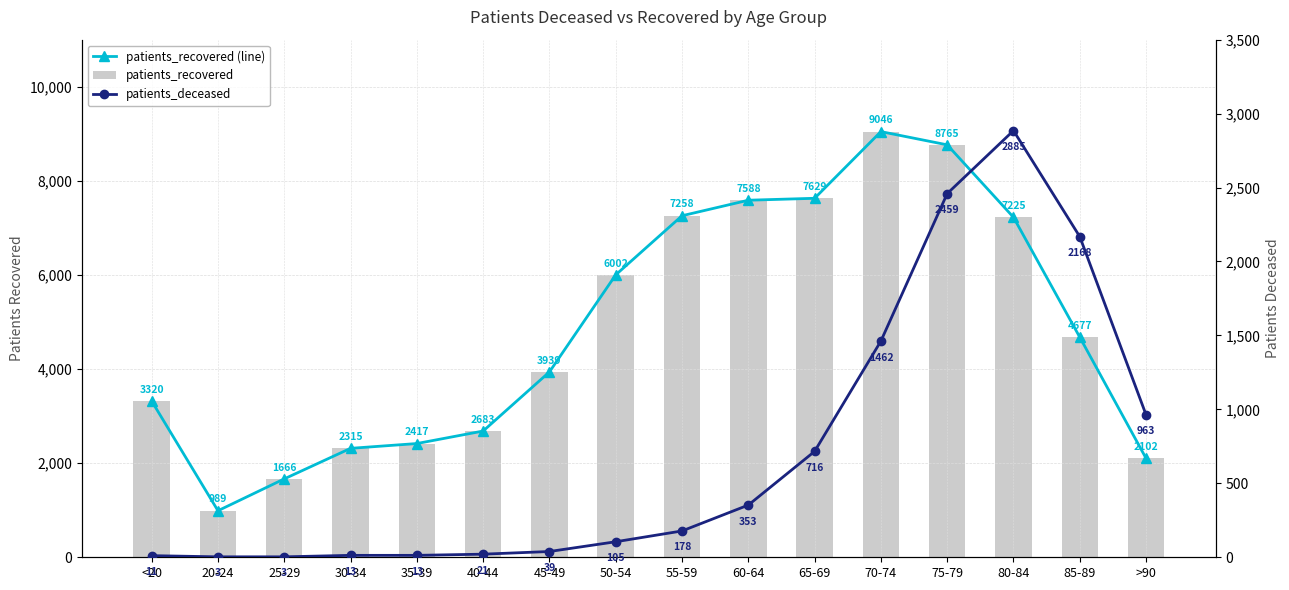

What is the difference between the highest and lowest values at 70-74?

7584